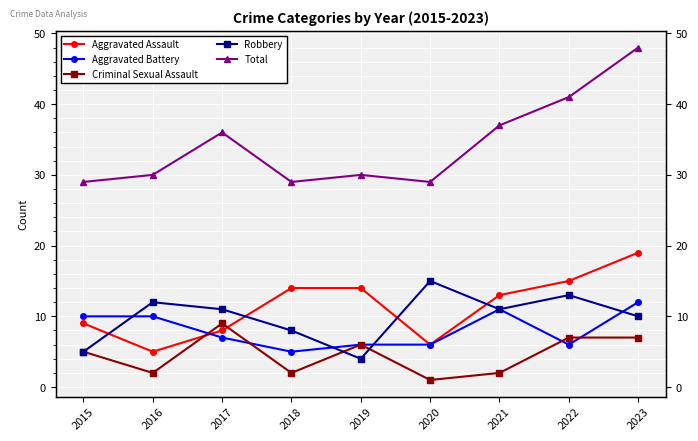

Is the value of Total at 2016 greater than the value of Aggravated Assault at 2022?

Yes